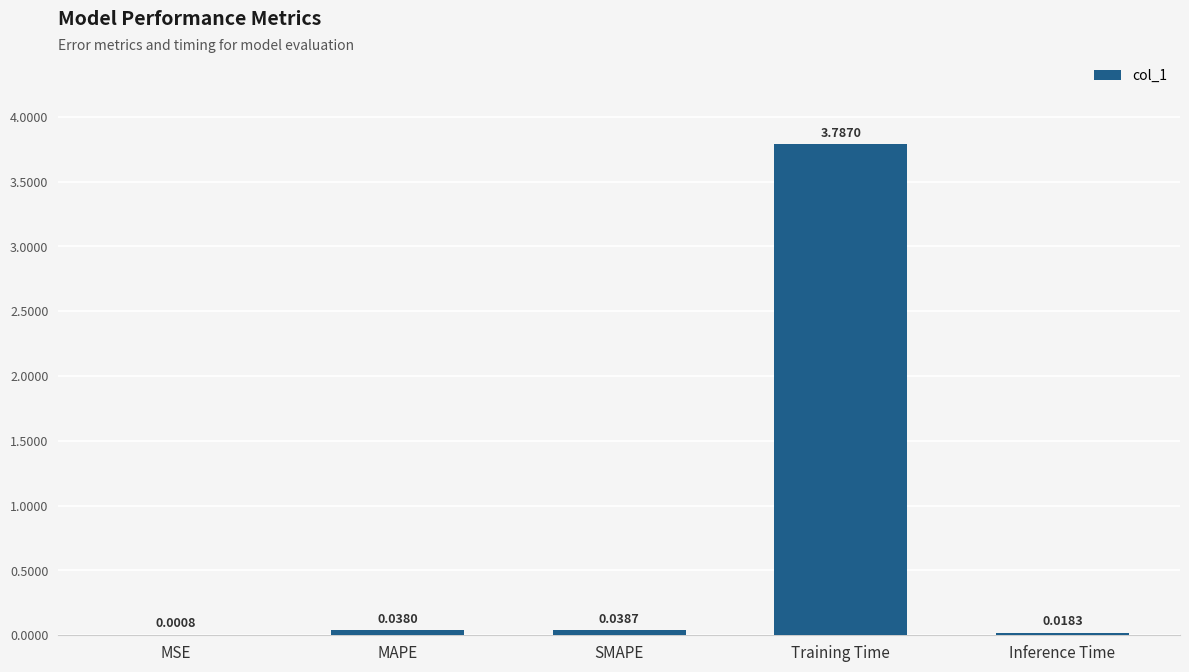

What is the average value?

0.8